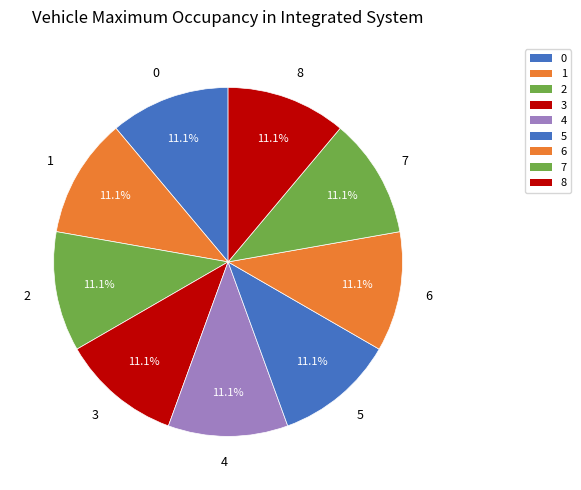

True or false: 2 accounts for 6% of the total.

False